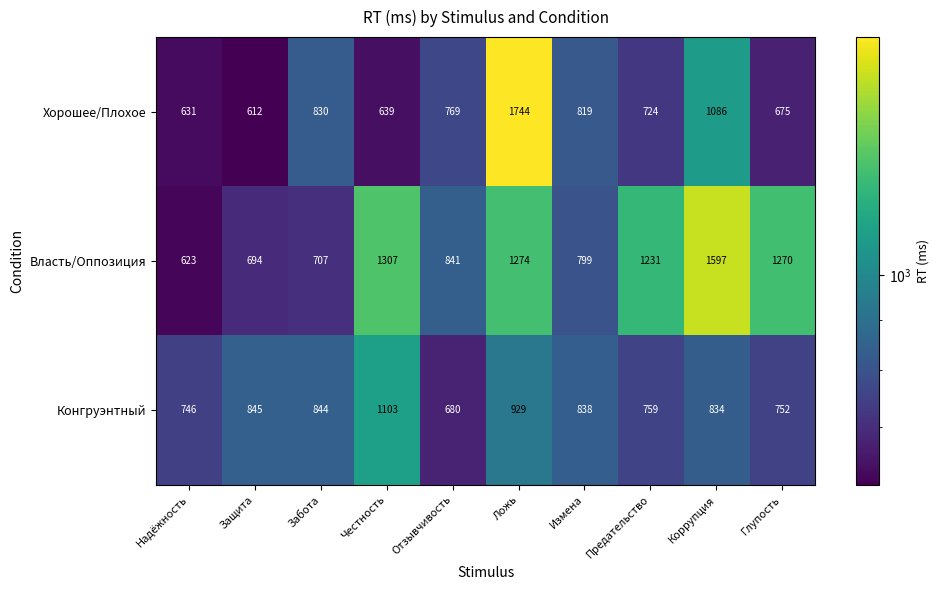

At which category does the chart reach its peak across all series?

Ложь